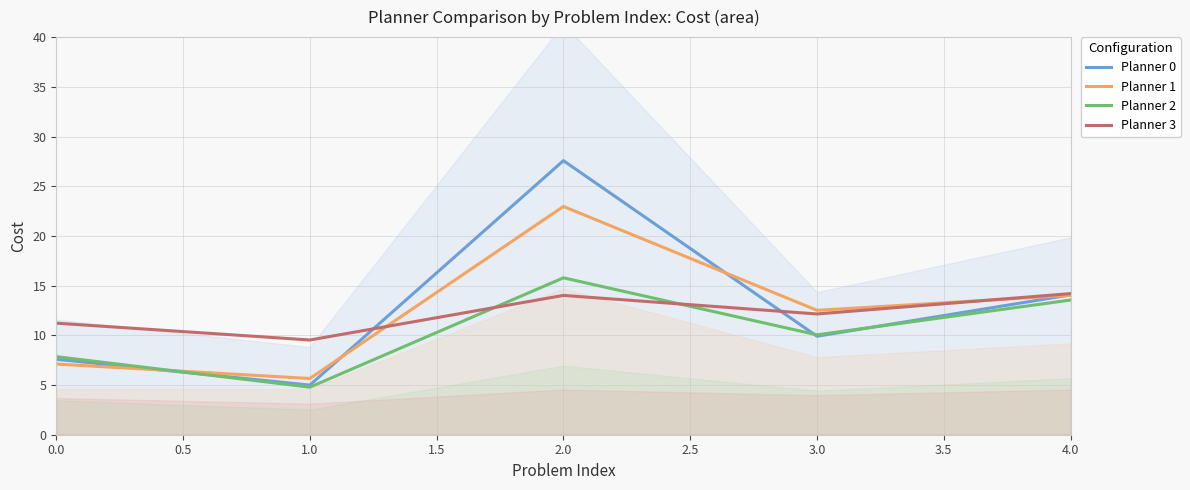

Reading left to right, what are all the values shown in this chart?

Planner 0: 7.6	5.0	27.6	9.9	14.1
Planner 1: 7.1	5.7	23.0	12.5	14.0
Planner 2: 7.9	4.8	15.8	10.1	13.5
Planner 3: 11.2	9.5	14.0	12.1	14.2